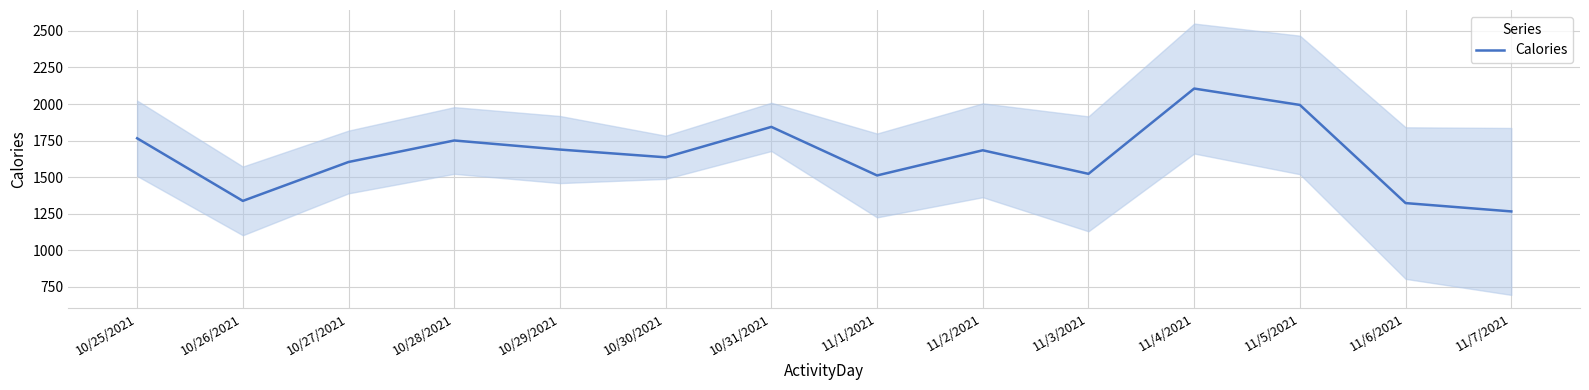

What is the ratio of the value at 10/28/2021 to the value at 10/25/2021?

1.0